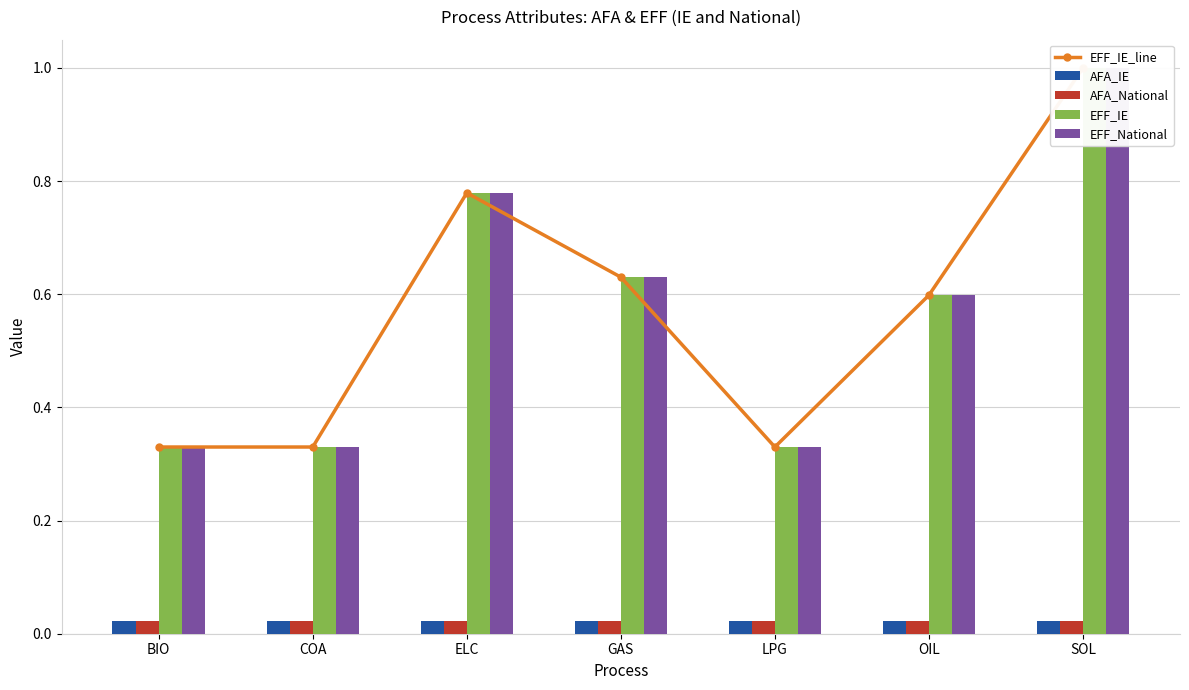

What are all the series names shown in the legend?

EFF_IE_line, AFA_IE, AFA_National, EFF_IE, EFF_National